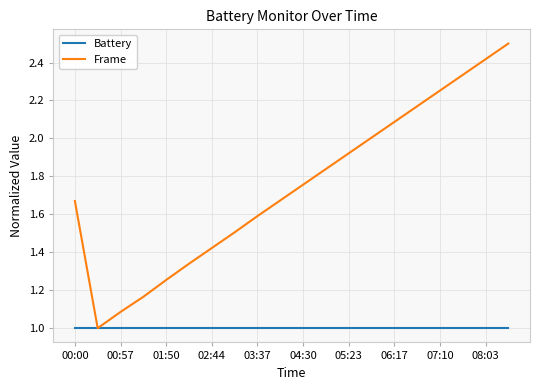

Rank the series by their average value, from lowest to highest.

Battery, Frame